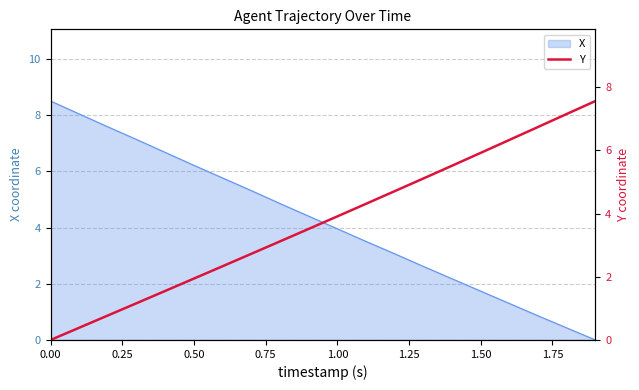

The X series shows 14.1 at 0.00. True or false?

False